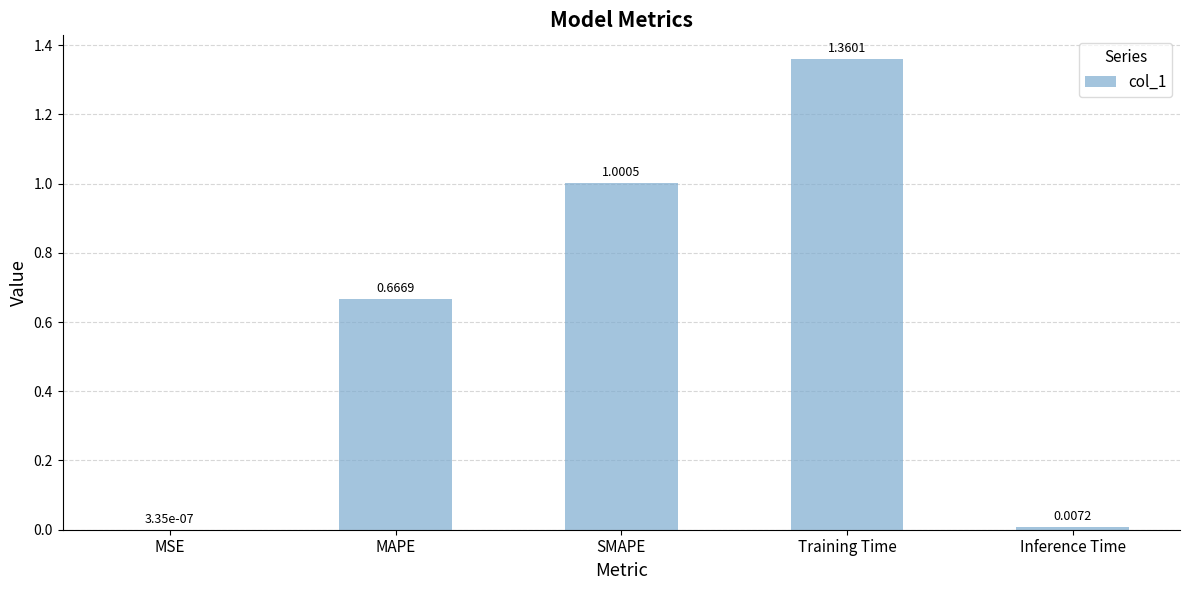

Are the bars grouped side by side (vs. stacked)?

No